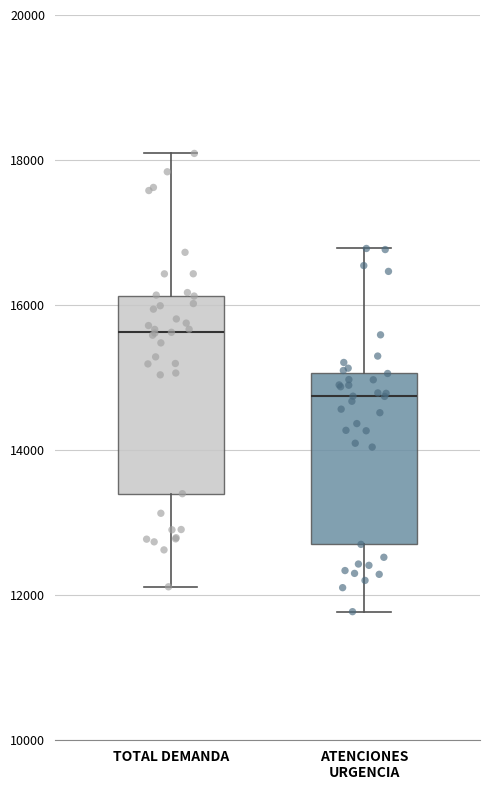

Comparing the boxes themselves (not the whiskers), which one is the tallest?

TOTAL DEMANDA